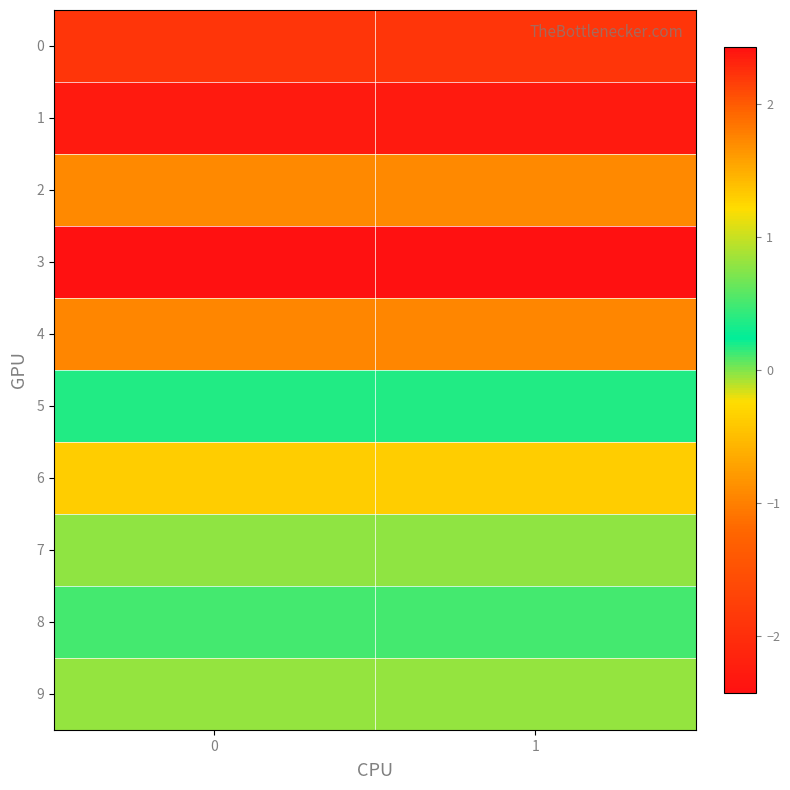

What is the minimum value shown in the chart?

-2.3